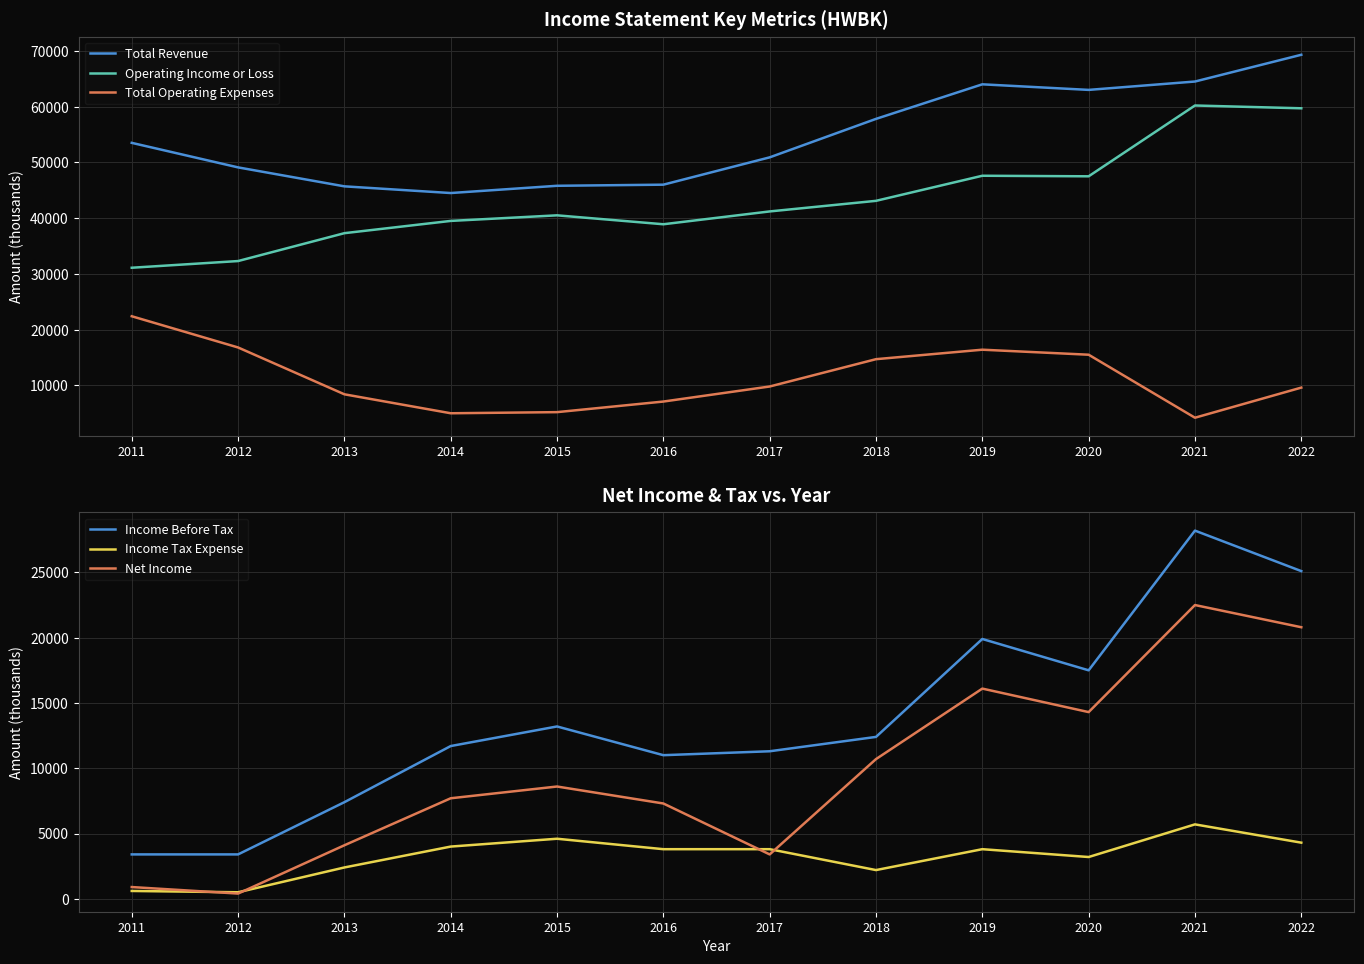

At how many categories does at least one series exceed 52802?

6